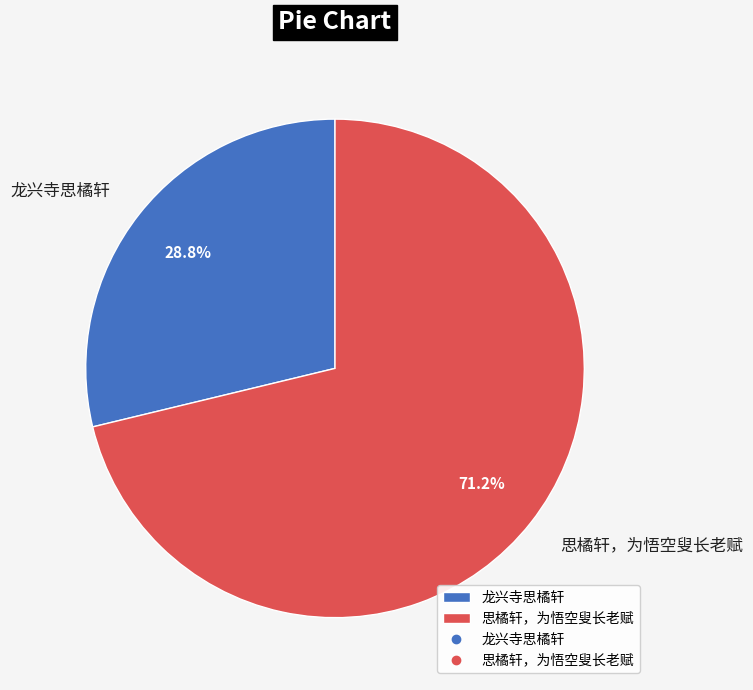

What is the smallest slice in the pie chart?

龙兴寺思橘轩